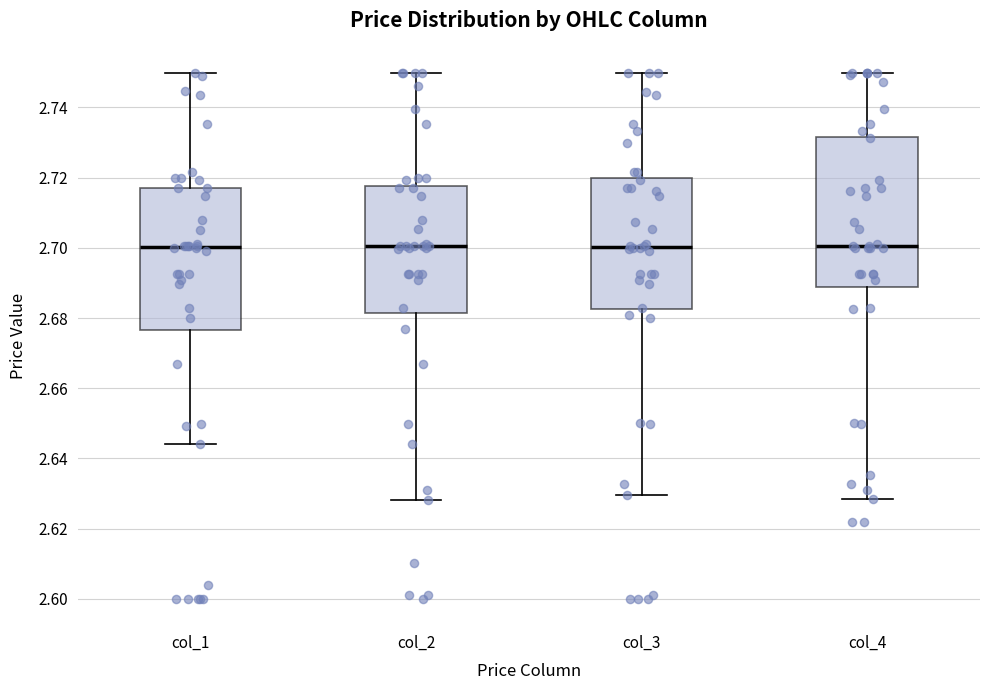

Where does the median line of the box for col_4 sit on the y-axis? The values are not printed on the chart, so give them approximately, as read against the axis.

2.700